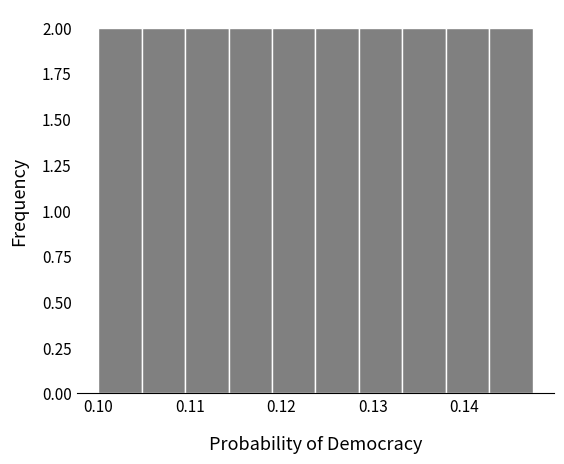

Reading left to right, list every bar in this chart as the range it spans on the x-axis followed by its height. Neither the bar edges nor the heights are printed on the chart, so give them approximately, as read against the axes.

0.100 to 0.105: 2
0.105 to 0.110: 2
0.110 to 0.114: 2
0.114 to 0.119: 2
0.119 to 0.124: 2
0.124 to 0.129: 2
0.129 to 0.133: 2
0.133 to 0.138: 2
0.138 to 0.143: 2
0.143 to 0.148: 2